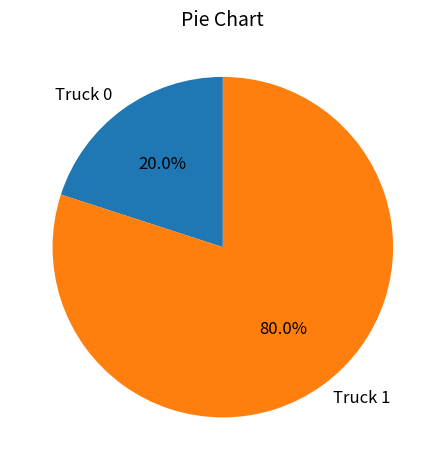

Is there a majority slice in this chart?

Yes